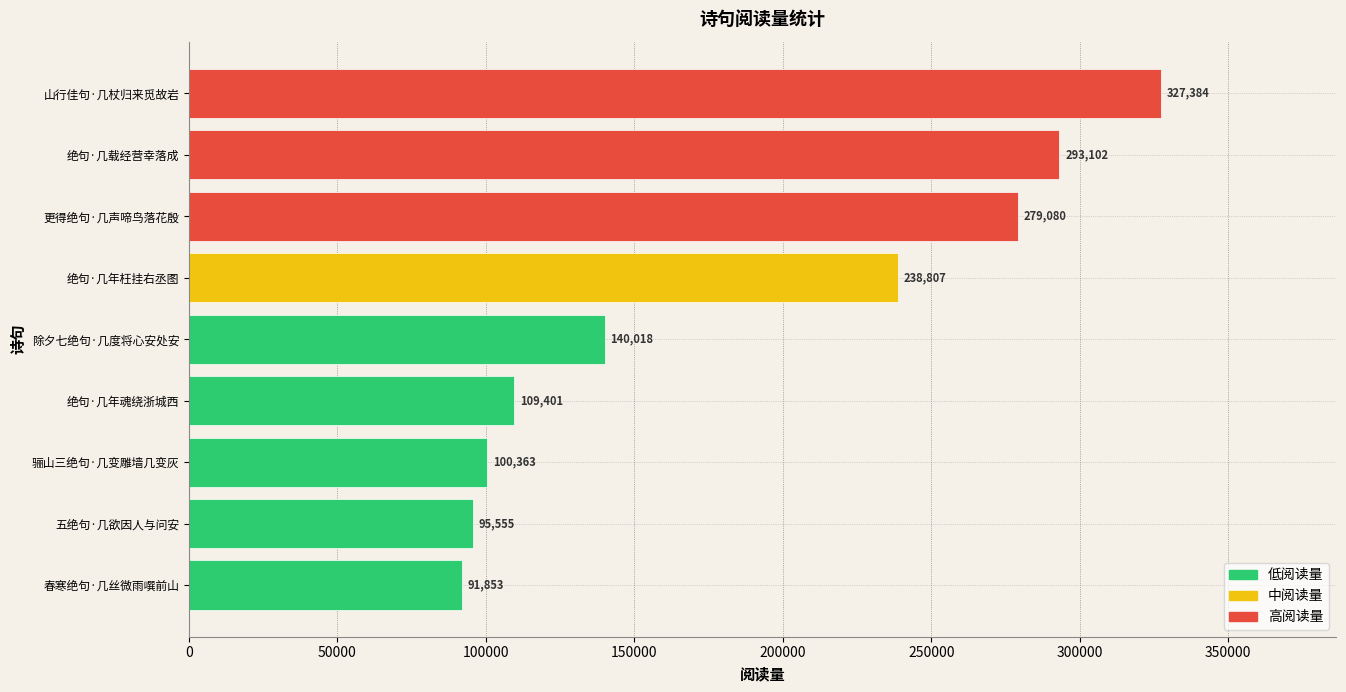

At which category does the chart reach its peak across all series?

山行佳句·几杖归来觅故岩